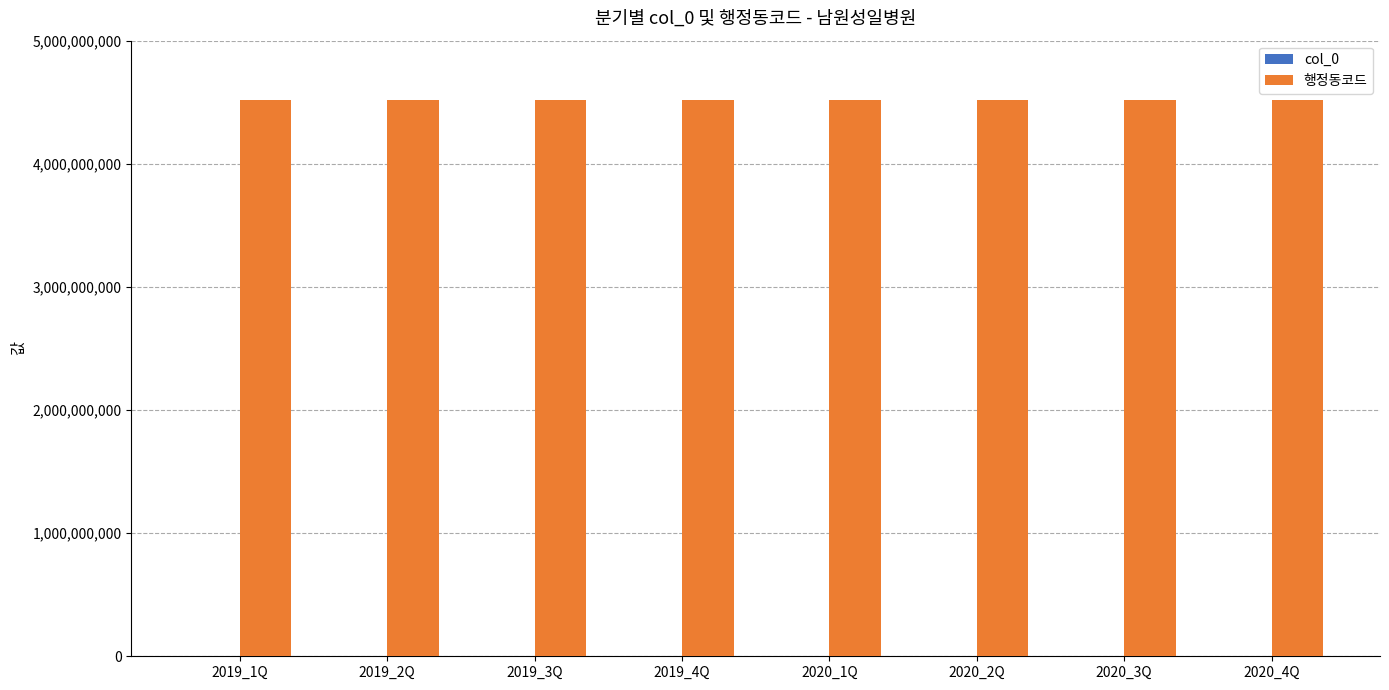

What is the maximum value shown in the chart?

4519038000